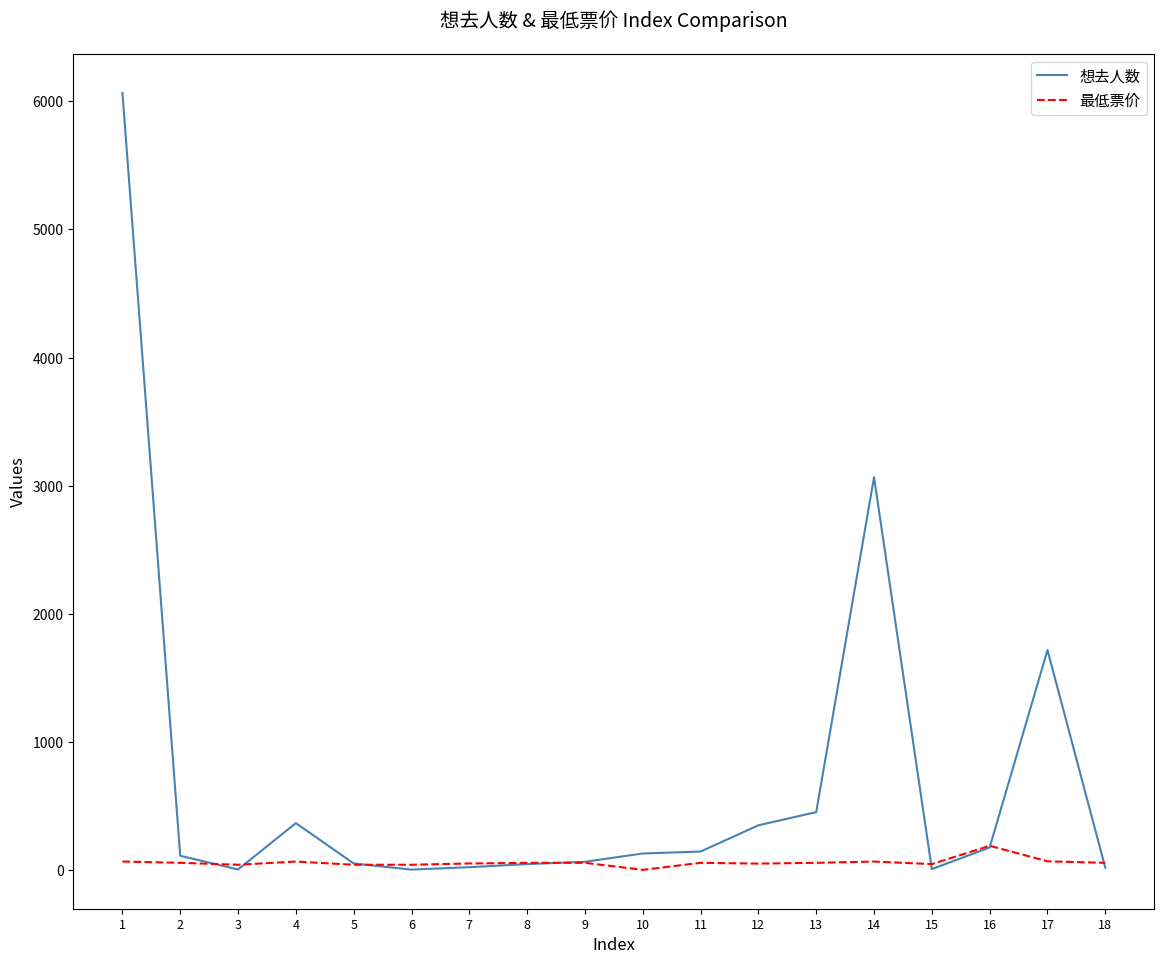

Count the number of categories in the chart.

18